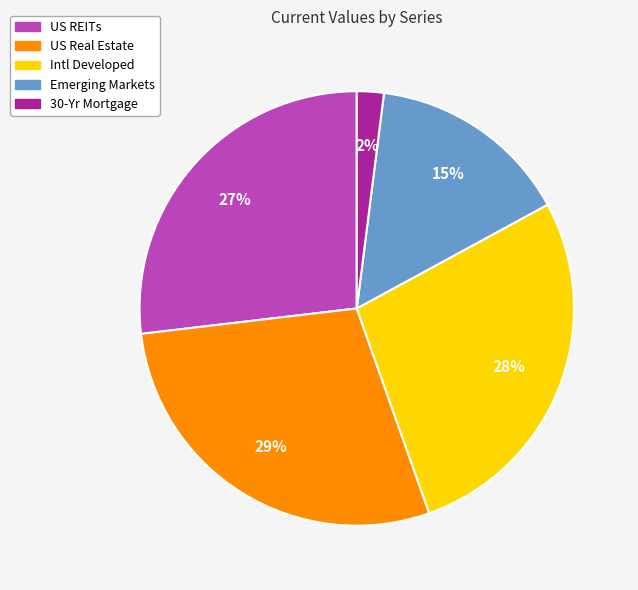

The US REITs slice represents 27% of the pie. True or false?

True